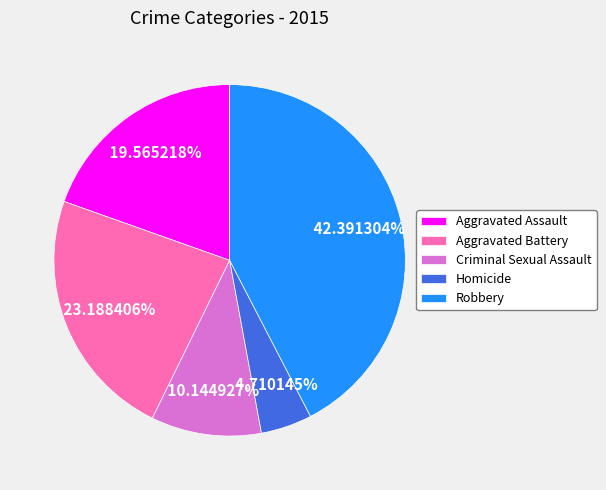

The Aggravated Battery slice represents 23% of the pie. True or false?

True